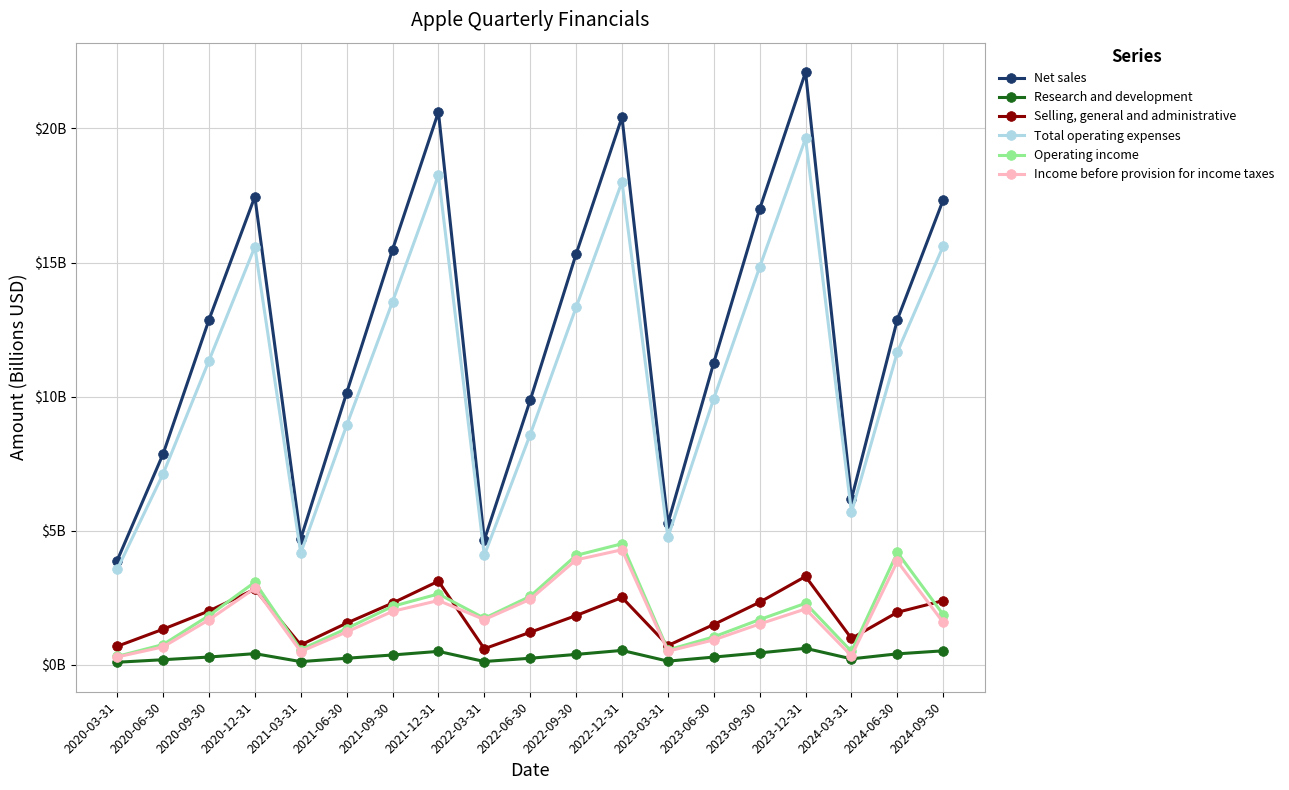

The value of Total operating expenses at 2022-06-30 is 8.6. True or false?

True